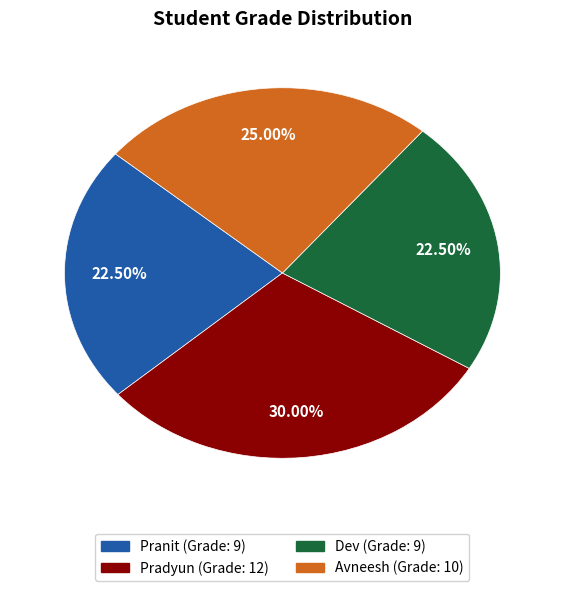

What percentage do Avneesh and Pradyun together represent?

55.0%